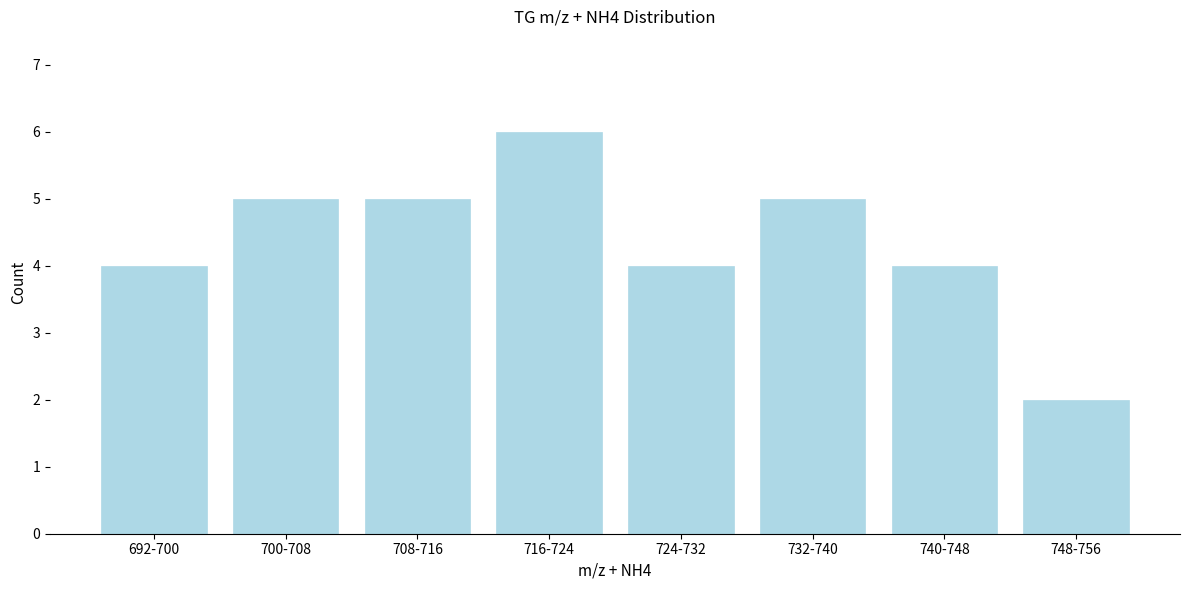

Reading left to right, transcribe all the data shown in this chart.

4	5	5	6	4	5	4	2